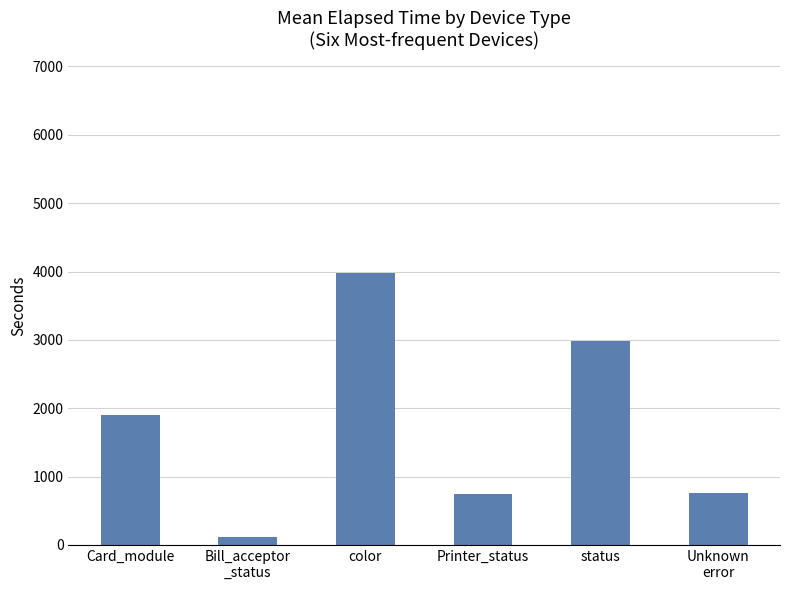

Which category has the highest value across all series?

color